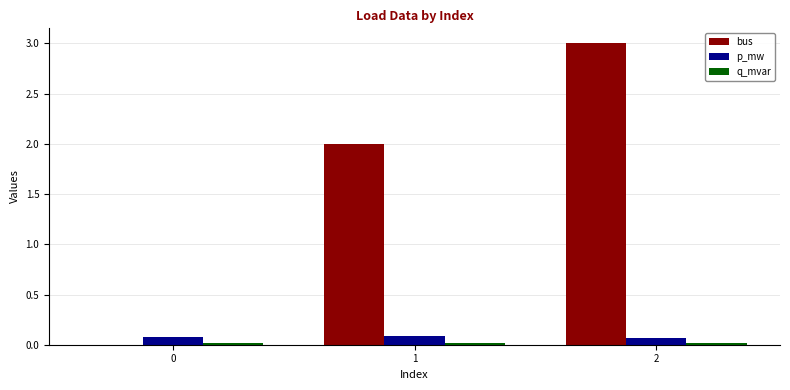

What is the highest value of the bus series?

3.0